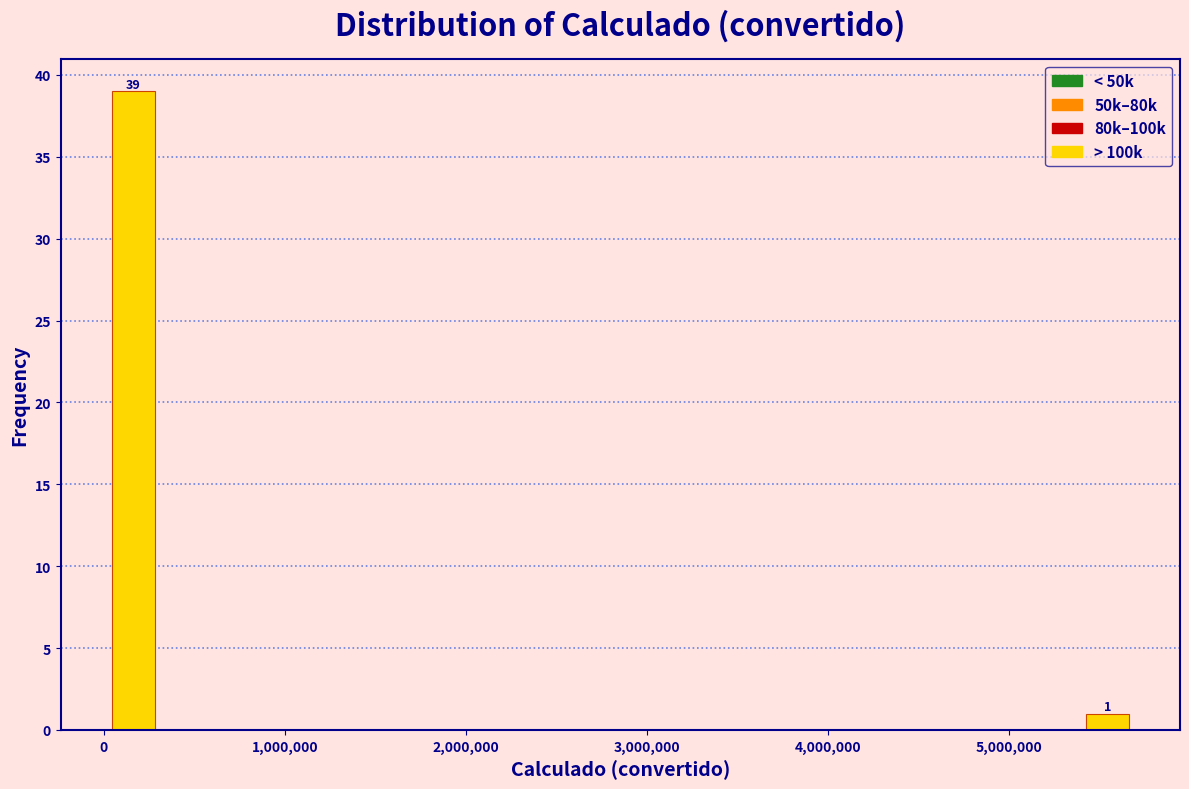

Read against the x-axis, roughly where is the centre of the tallest bar?

200000